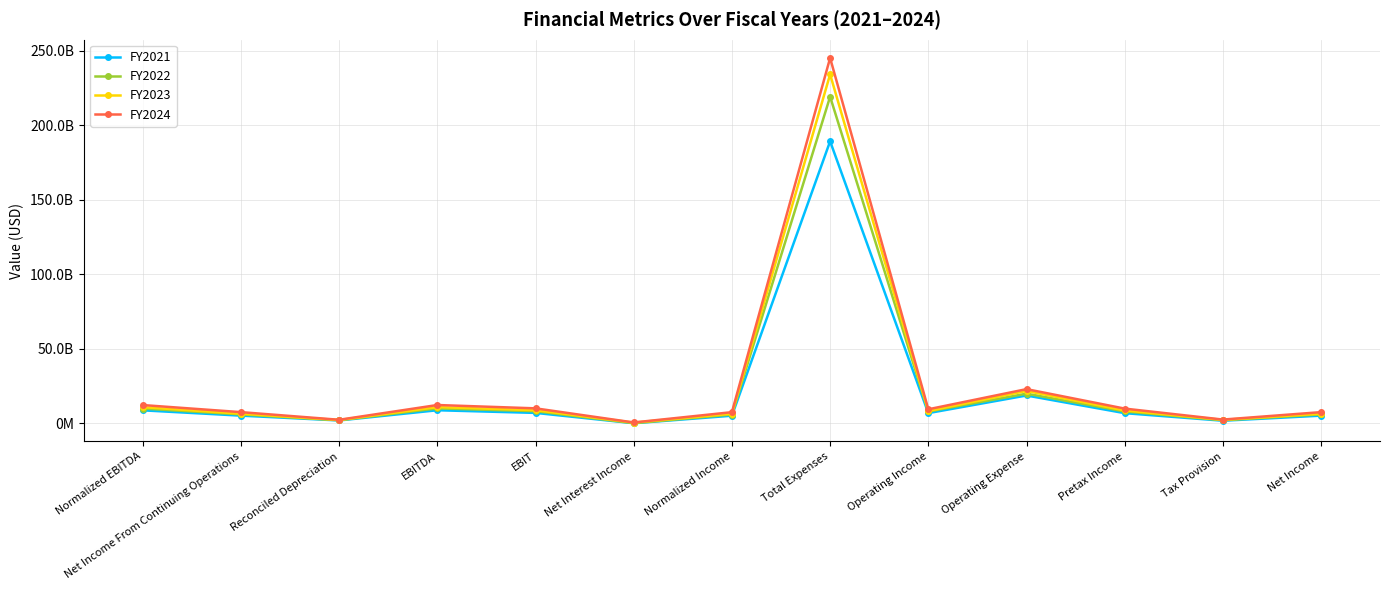

Does the chart display data point markers on the line(s)?

Yes